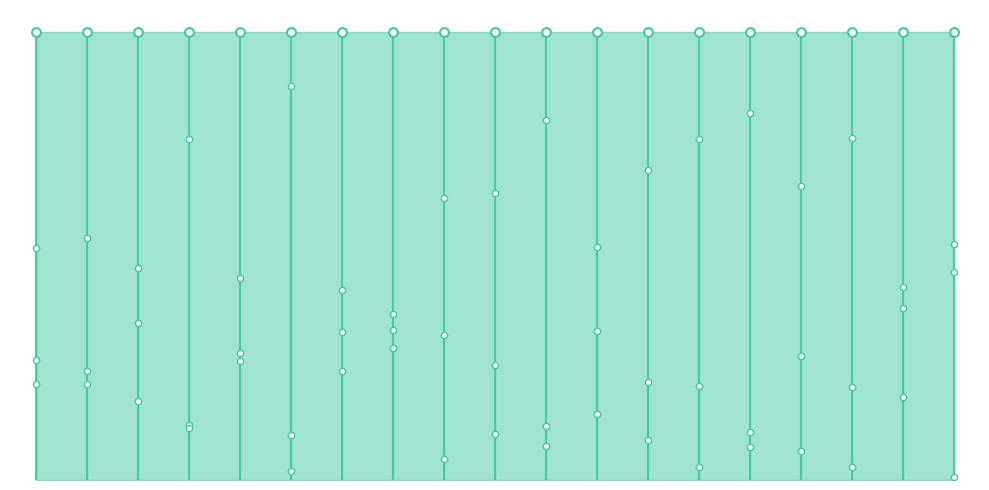

Which series has the largest total across all categories?

Dirichlet RV 2